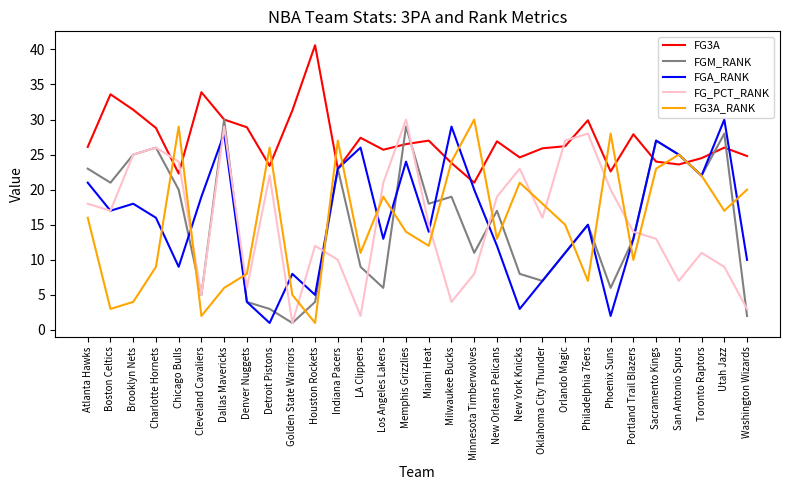

What is the average value of the FG_PCT_RANK series?

15.5